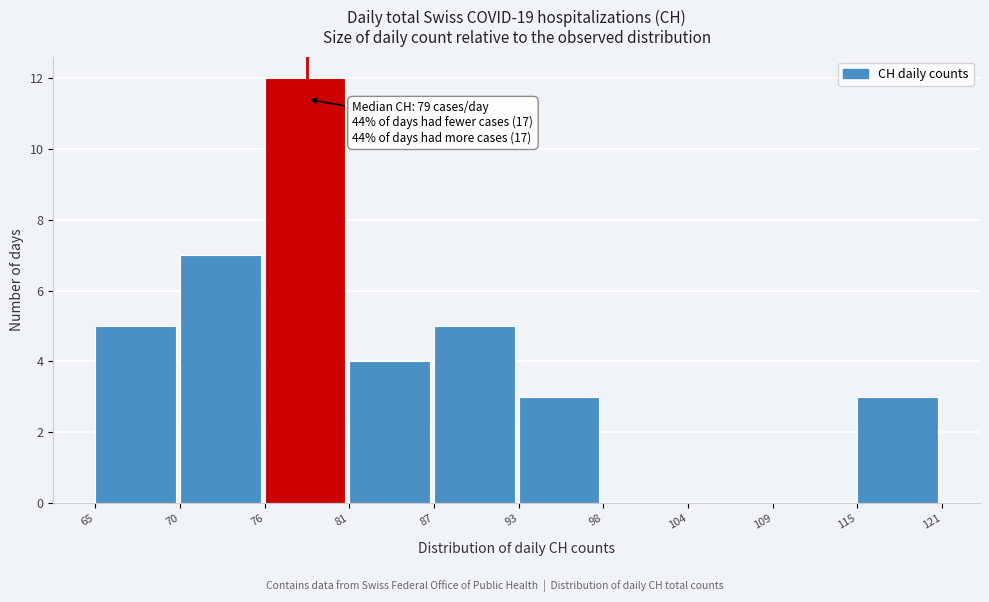

Reading right to left, transcribe all the data shown in this chart.

115=3	109=0	104=0	98=0	93=3	87=5	81=4	76=12	70=7	65=5